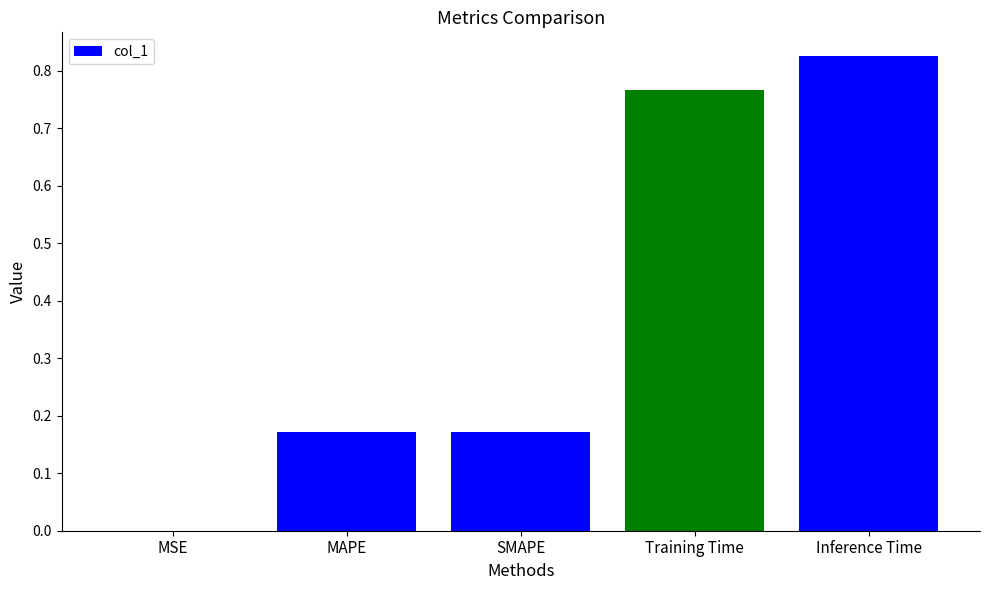

The chart shows a value of 1.1 at Training Time. True or false?

False